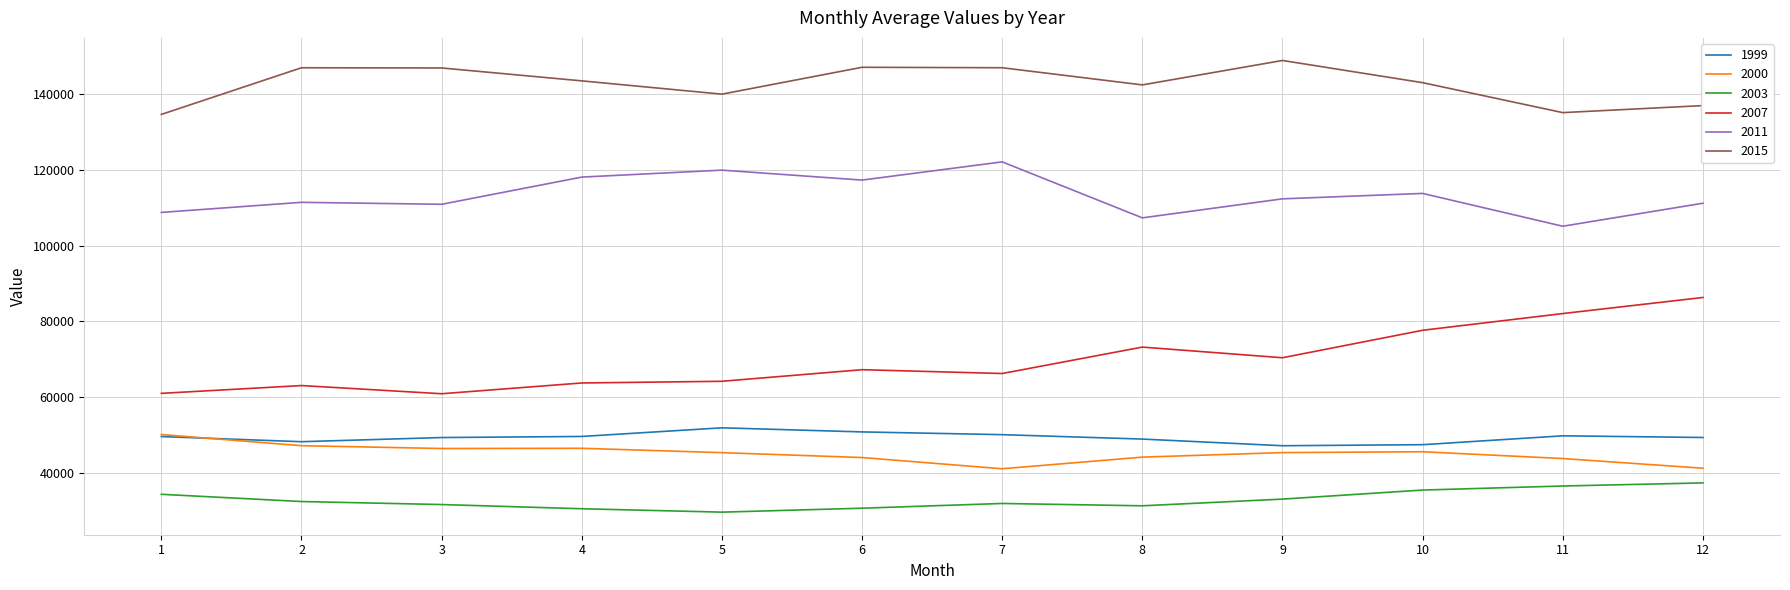

Between 2 and 10, which series saw the biggest shift?

2007